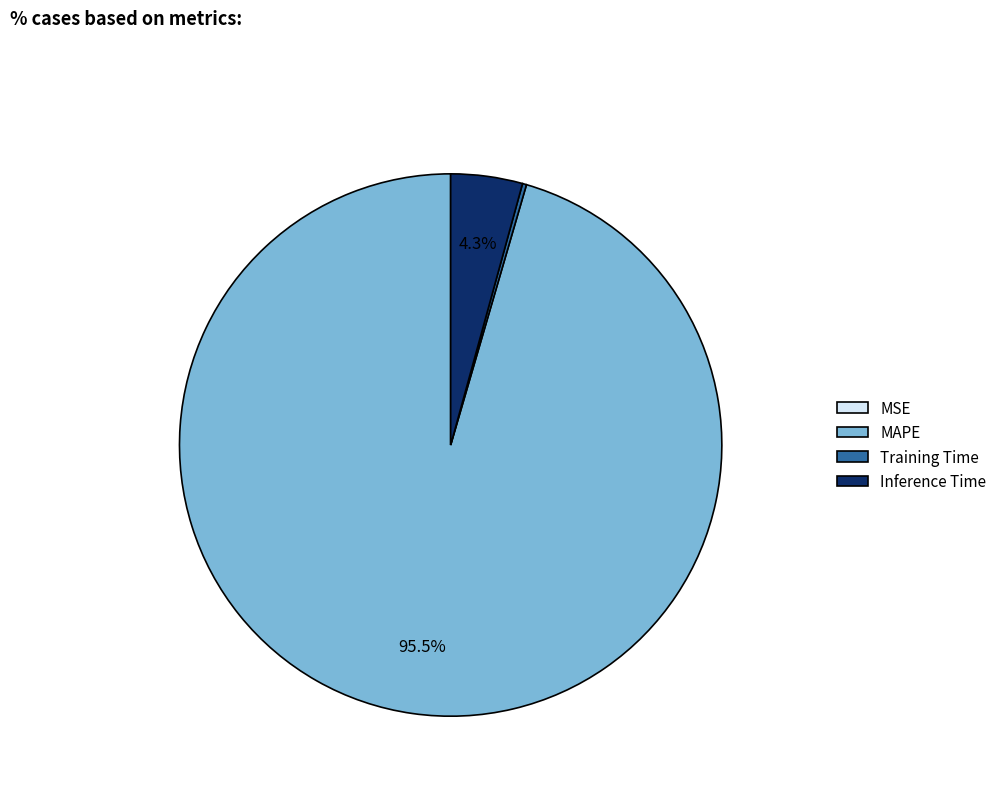

What percentage is the Inference Time slice, to the nearest percent?

4%